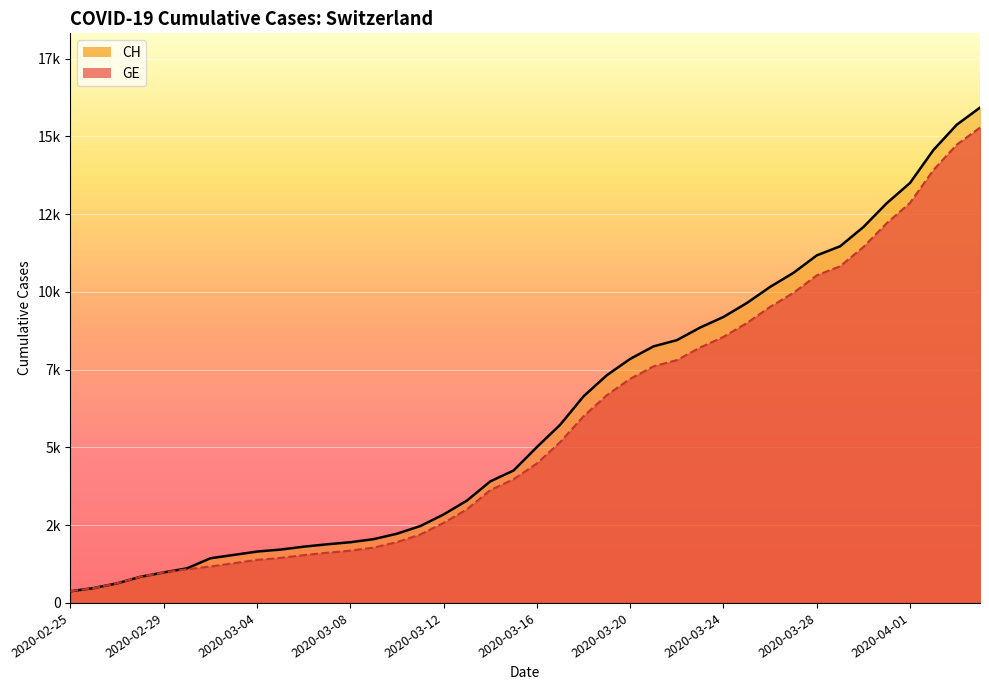

Reading left to right, transcribe all the data shown in this chart.

CH: 2020-02-25=375	2020-02-26=479	2020-02-27=630	2020-02-28=840	2020-02-29=981	2020-03-01=1113	2020-03-02=1436	2020-03-03=1544	2020-03-04=1652	2020-03-05=1715	2020-03-06=1809	2020-03-07=1885	2020-03-08=1952	2020-03-09=2051	2020-03-10=2226	2020-03-11=2472	2020-03-12=2845	2020-03-13=3291	2020-03-14=3908	2020-03-15=4259	2020-03-16=5012	2020-03-17=5731	2020-03-18=6644	2020-03-19=7323	2020-03-20=7847	2020-03-21=8249	2020-03-22=8449	2020-03-23=8855	2020-03-24=9196	2020-03-25=9642	2020-03-26=10162	2020-03-27=10613	2020-03-28=11175	2020-03-29=11467	2020-03-30=12086	2020-03-31=12852	2020-04-01=13505	2020-04-02=14561	2020-04-03=15375	2020-04-04=15926
GE: 2020-02-25=375	2020-02-26=479	2020-02-27=630	2020-02-28=840	2020-02-29=981	2020-03-01=1083	2020-03-02=1171	2020-03-03=1278	2020-03-04=1384	2020-03-05=1447	2020-03-06=1538	2020-03-07=1614	2020-03-08=1681	2020-03-09=1780	2020-03-10=1955	2020-03-11=2201	2020-03-12=2574	2020-03-13=3010	2020-03-14=3627	2020-03-15=3978	2020-03-16=4485	2020-03-17=5174	2020-03-18=6002	2020-03-19=6681	2020-03-20=7205	2020-03-21=7607	2020-03-22=7807	2020-03-23=8213	2020-03-24=8554	2020-03-25=9000	2020-03-26=9520	2020-03-27=9971	2020-03-28=10533	2020-03-29=10825	2020-03-30=11444	2020-03-31=12210	2020-04-01=12863	2020-04-02=13919	2020-04-03=14733	2020-04-04=15284